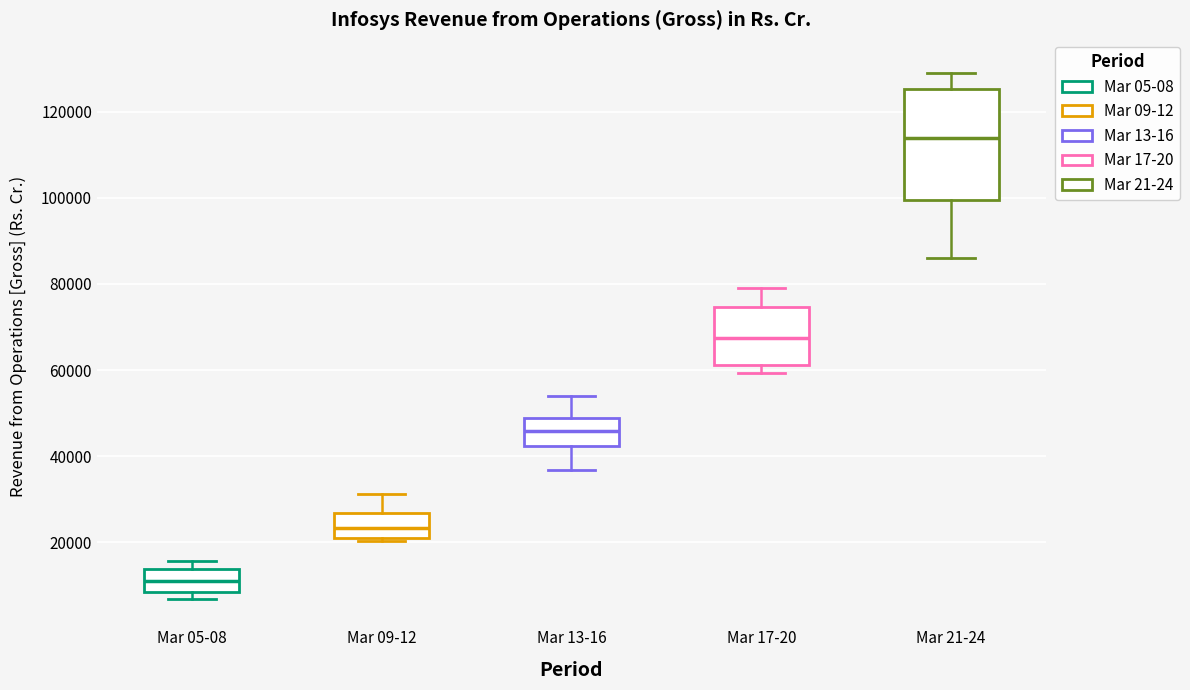

Reading left to right, transcribe this box plot: for each box, give where its median line is, the range the box spans, and where its two whiskers end, as read against the y-axis. The values are not printed on the chart, so give them approximately, as read against the axis.

Mar 05-08: median 12000, box 8000 to 14000, whiskers 6000 to 16000
Mar 09-12: median 24000, box 20000 to 26000, whiskers 20000 (just below the box's lower edge) to 32000
Mar 13-16: median 46000, box 42000 to 48000, whiskers 36000 to 54000
Mar 17-20: median 68000, box 62000 to 74000, whiskers 60000 to 80000
Mar 21-24: median 114000, box 100000 to 126000, whiskers 86000 to 128000